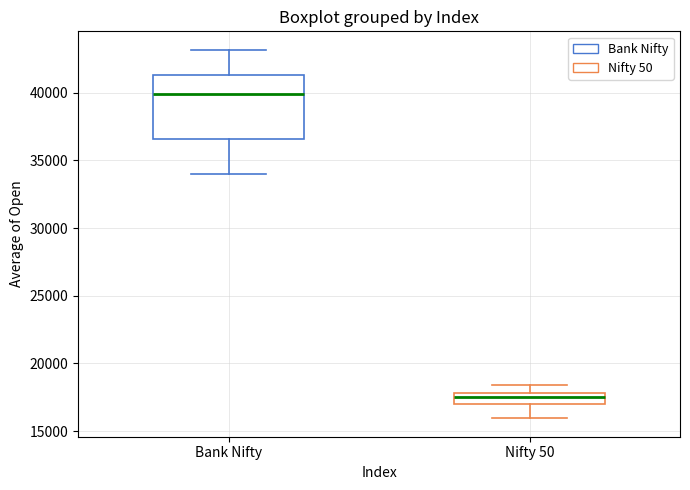

Where is the upper edge of the box for Bank Nifty on the y-axis? The values are not printed on the chart, so give them approximately, as read against the axis.

41500